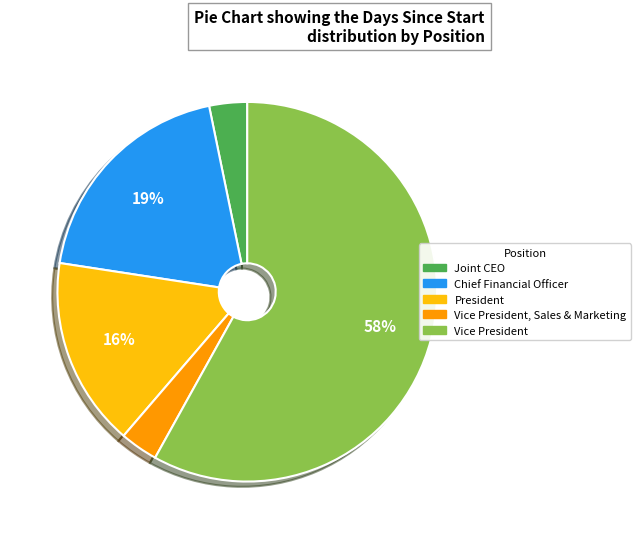

How many slices are in this pie chart?

5